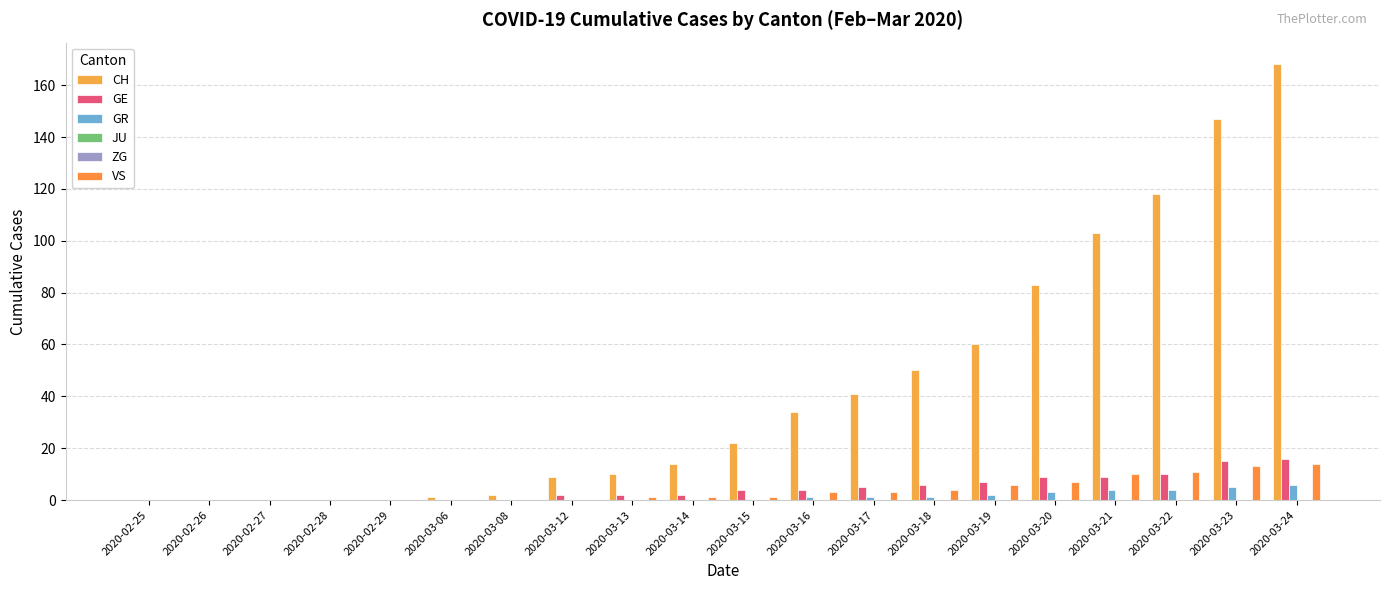

What is the average value of the GR series?

1